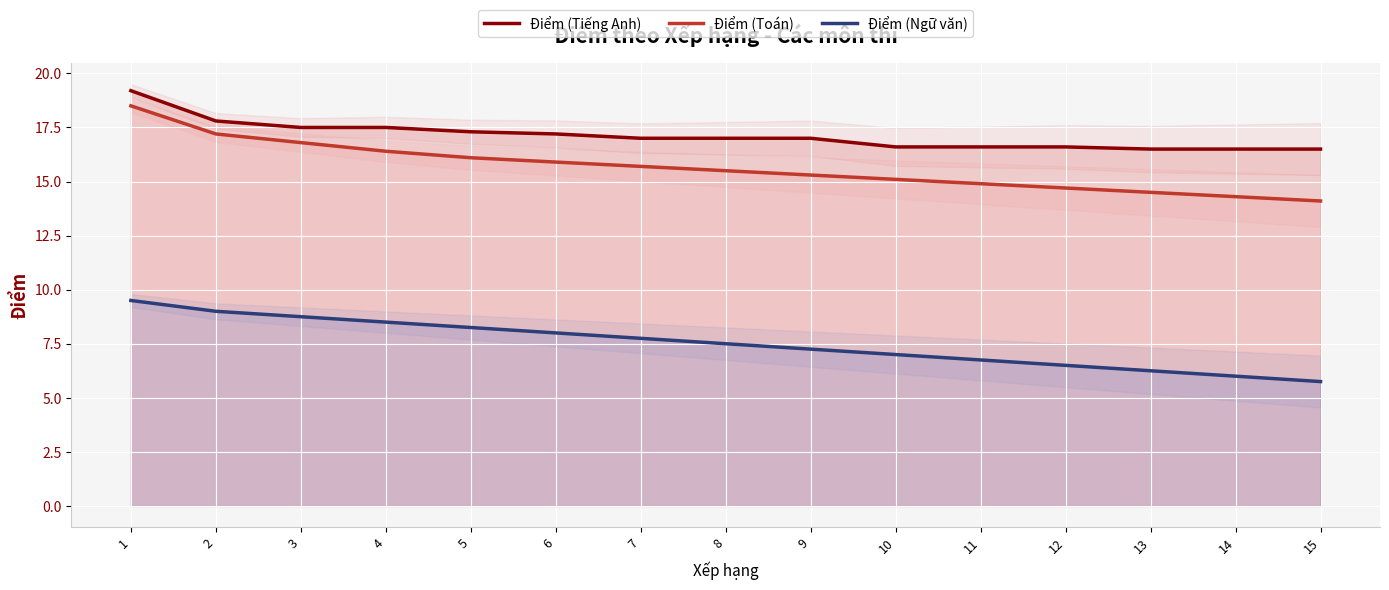

What are all the series names shown in the legend?

Điểm (Tiếng Anh), Điểm (Toán), Điểm (Ngữ văn)